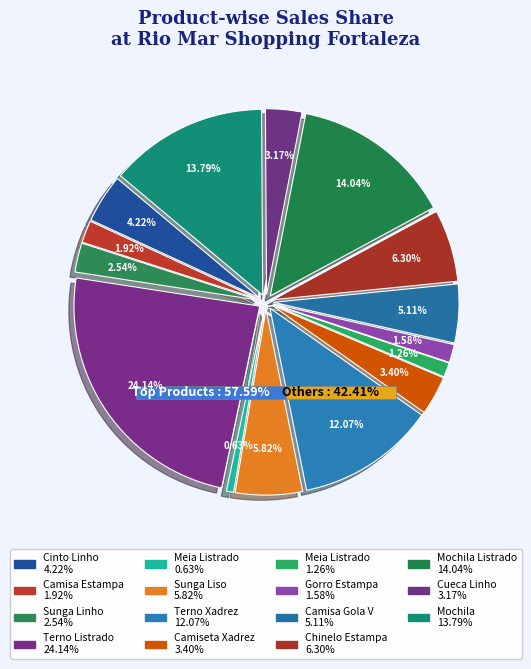

Which category has the smallest portion of the pie?

Meia Listrado